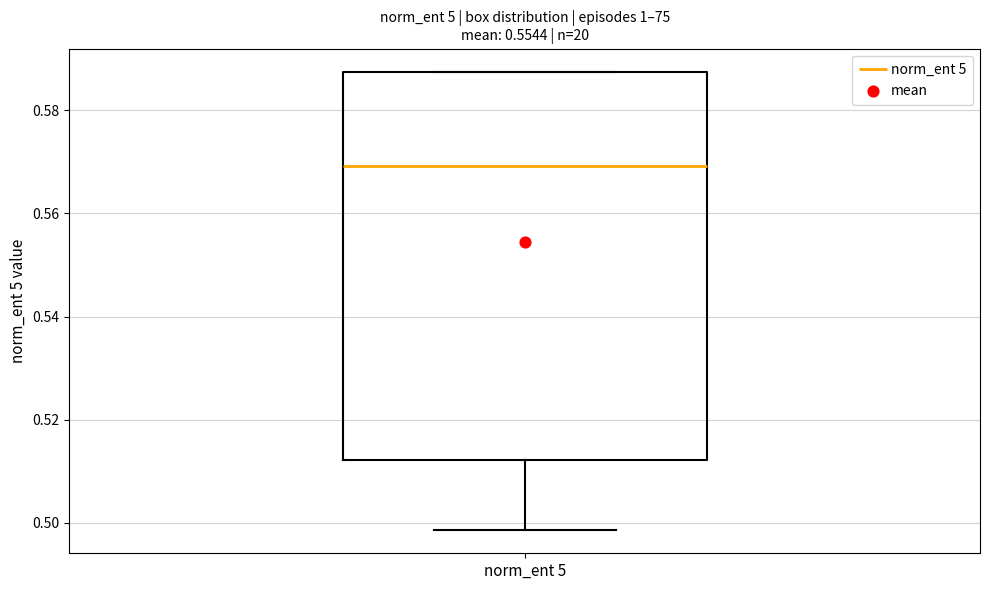

Read this box plot against the y-axis: the position of the median line, the range covered by the box, and the ends of both whiskers. The values are not printed on the chart, so give them approximately, as read against the axis.

median 0.570, box 0.512 to 0.588, whiskers 0.498 to 0.588